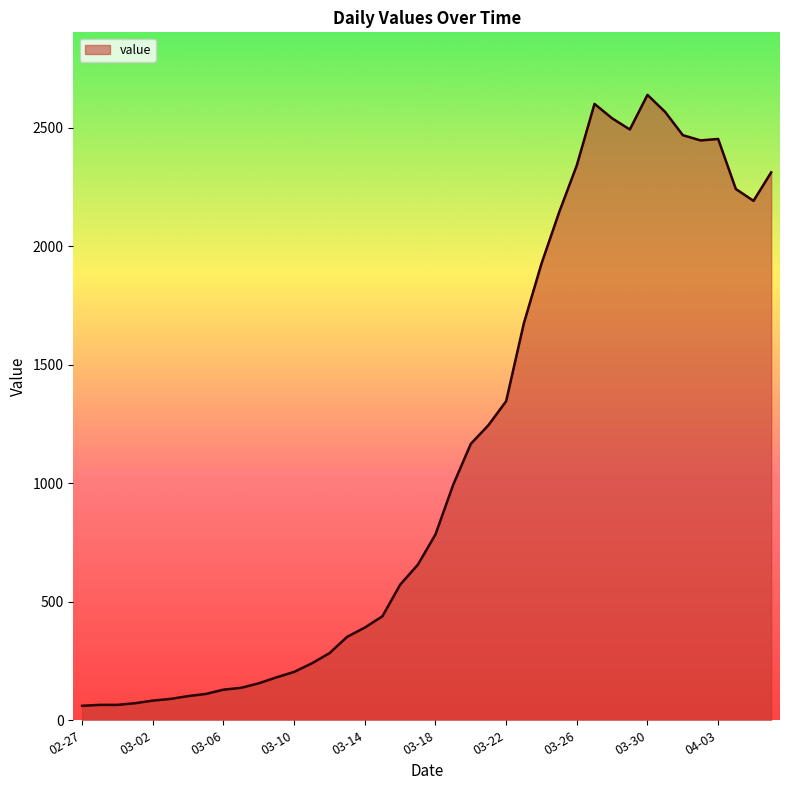

What is the greatest value displayed?

2638